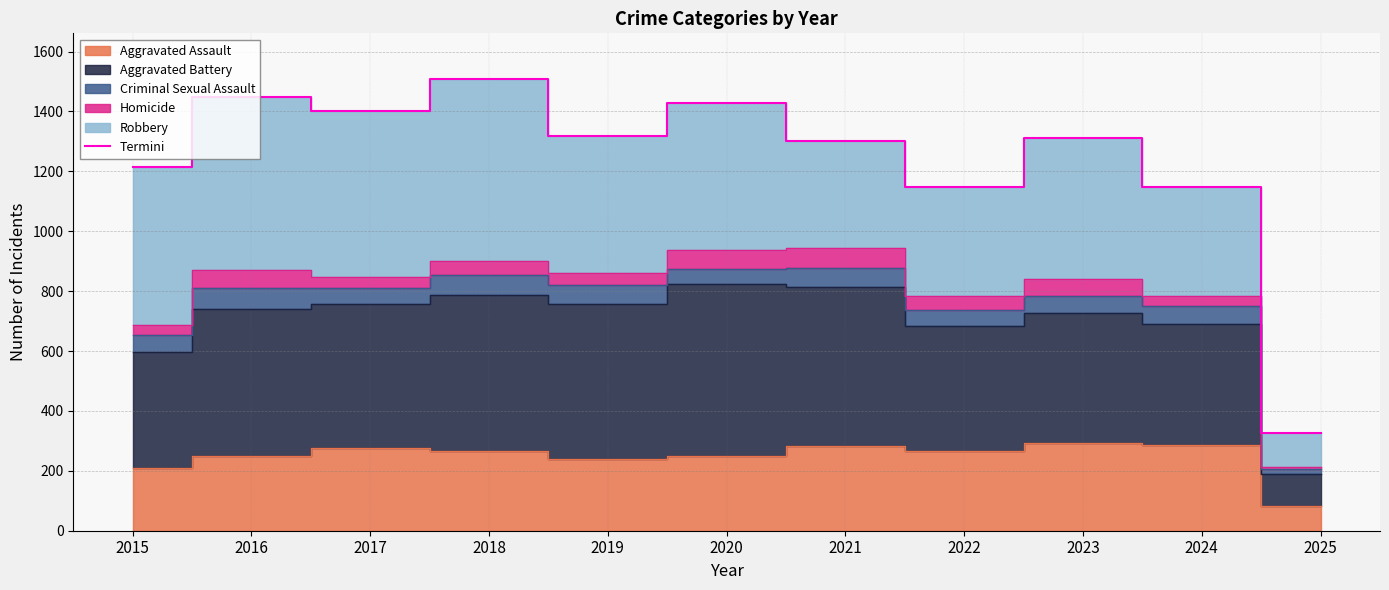

Count the number of categories in the chart.

11